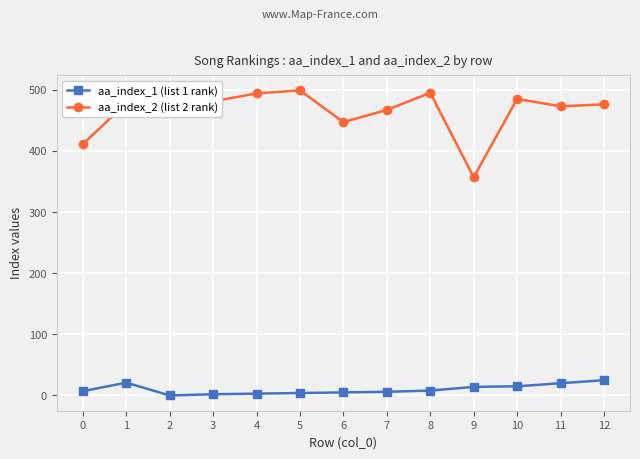

What is the value of the aa_index_2 (list 2 rank) point at the 8th from the left?

467